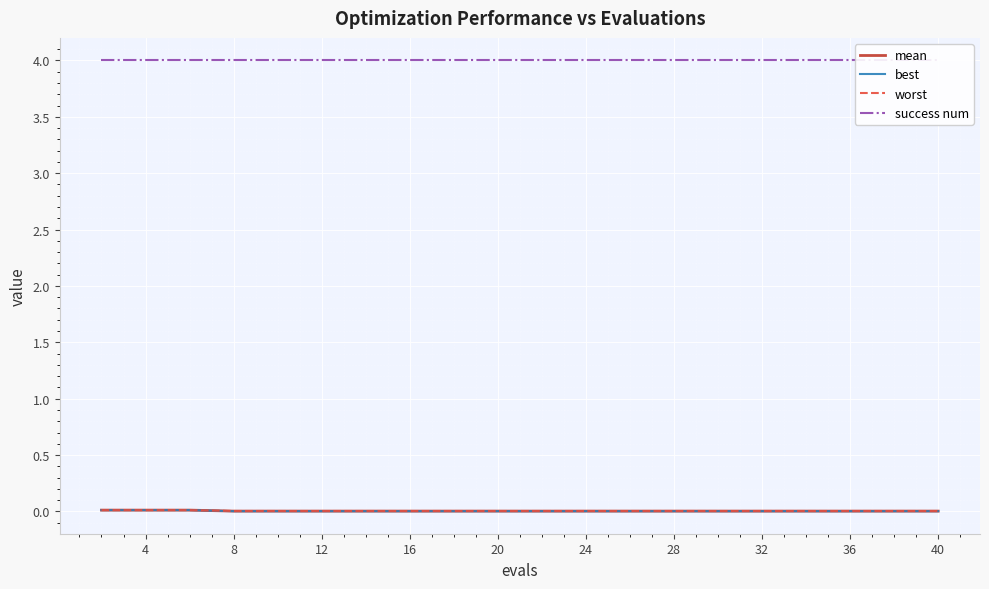

Between 4 and 0, which is larger?

4